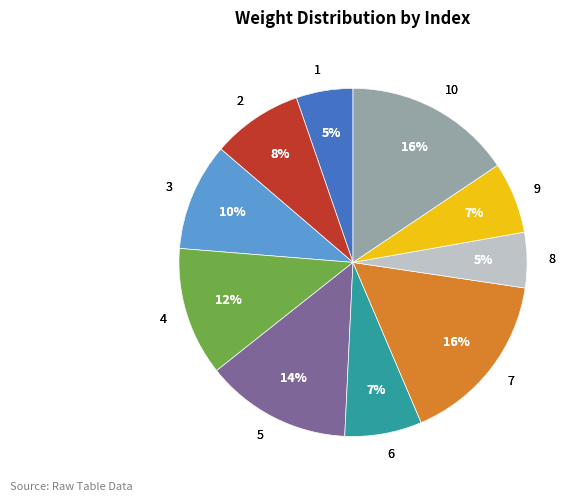

To the nearest percent, what portion does 6 represent?

7%